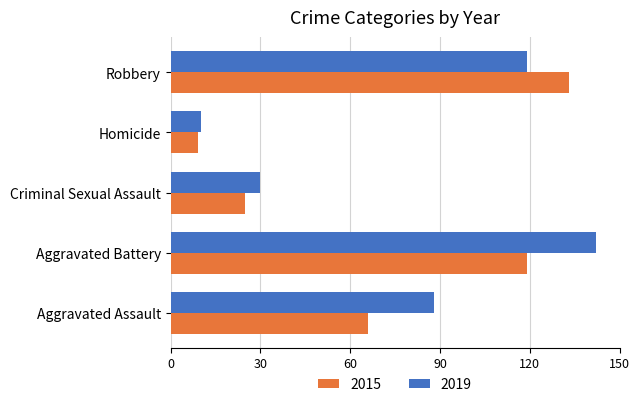

The value of 2015 at Aggravated Battery is 119. True or false?

True